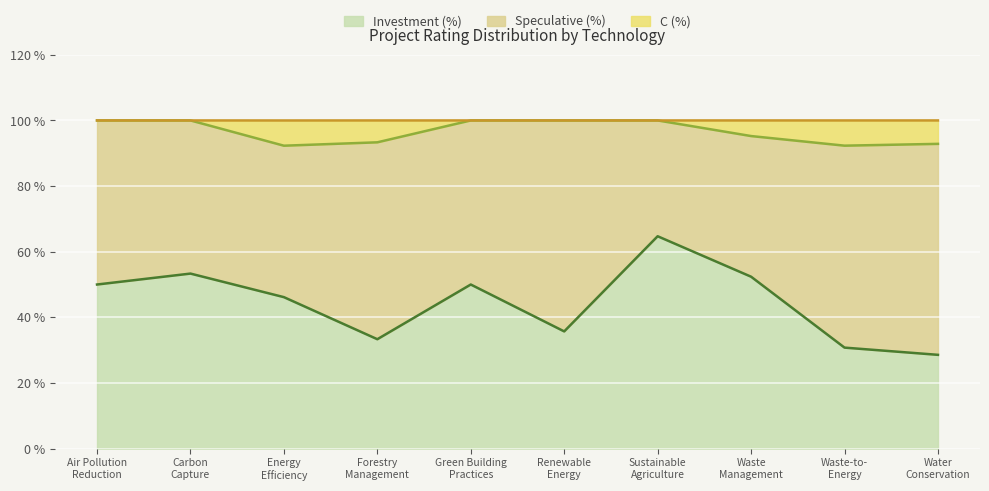

What is the difference between the second highest and second lowest values in the C (%) series?

7.7